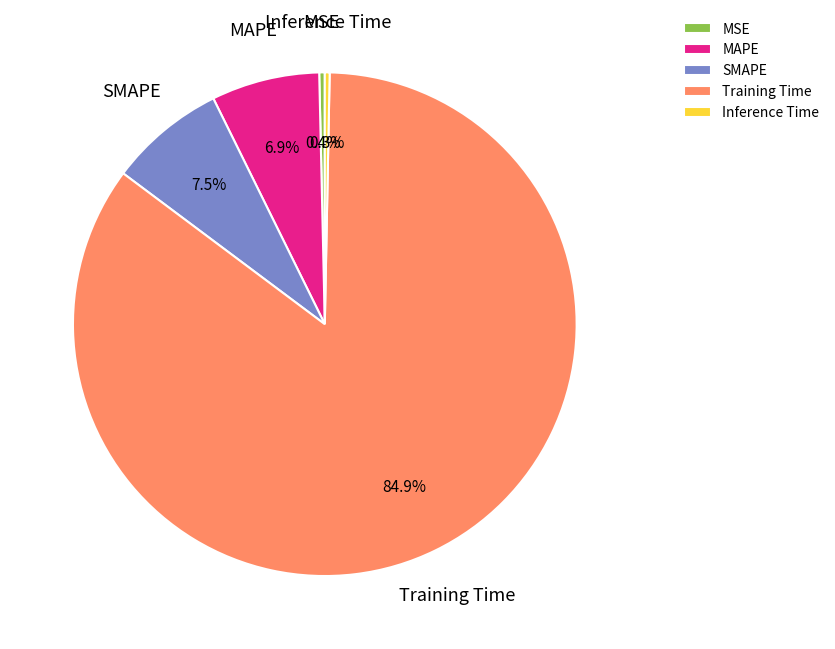

Combined, what portion of the pie is SMAPE and Inference Time?

7.8%